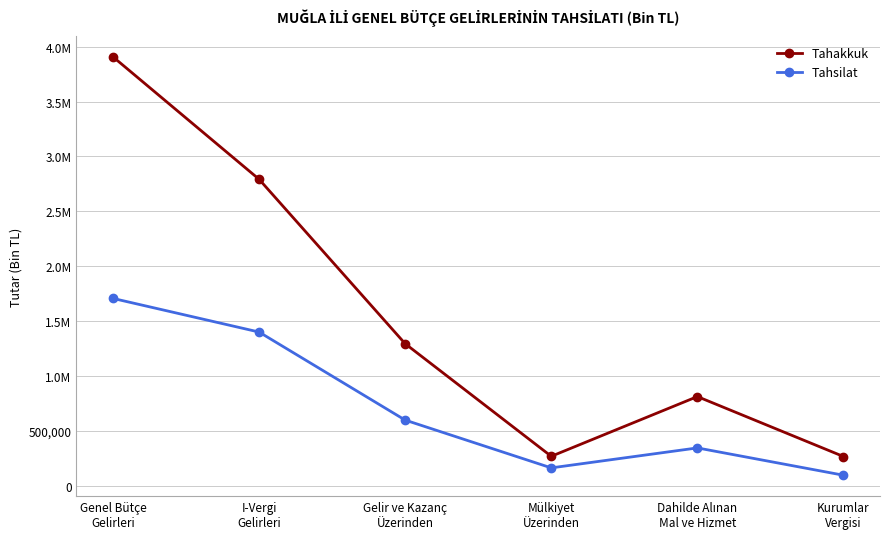

What is the label of the 3rd point from the left?

Gelir ve Kazanç
Üzerinden